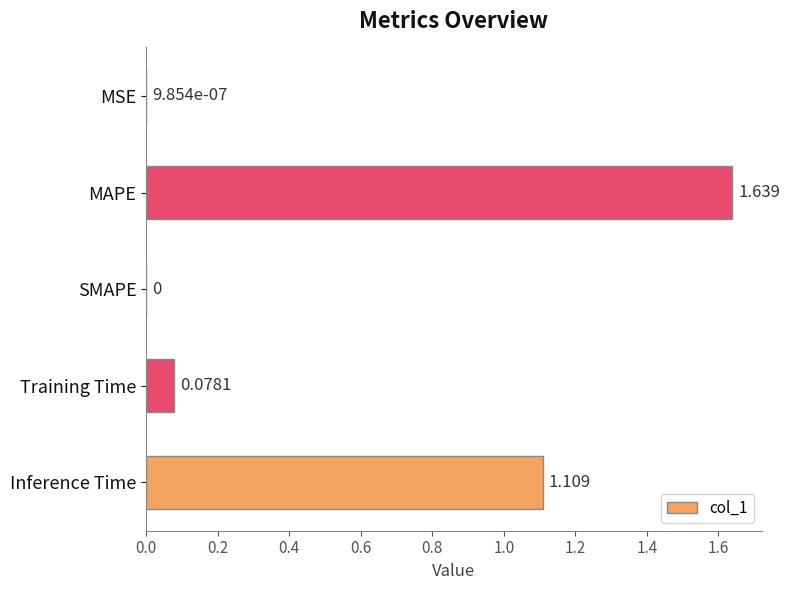

How many values are above zero?

4